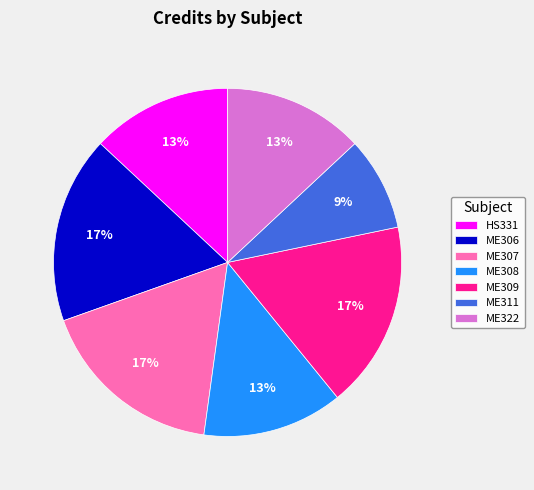

To the nearest percent, what portion does ME306 represent?

17%